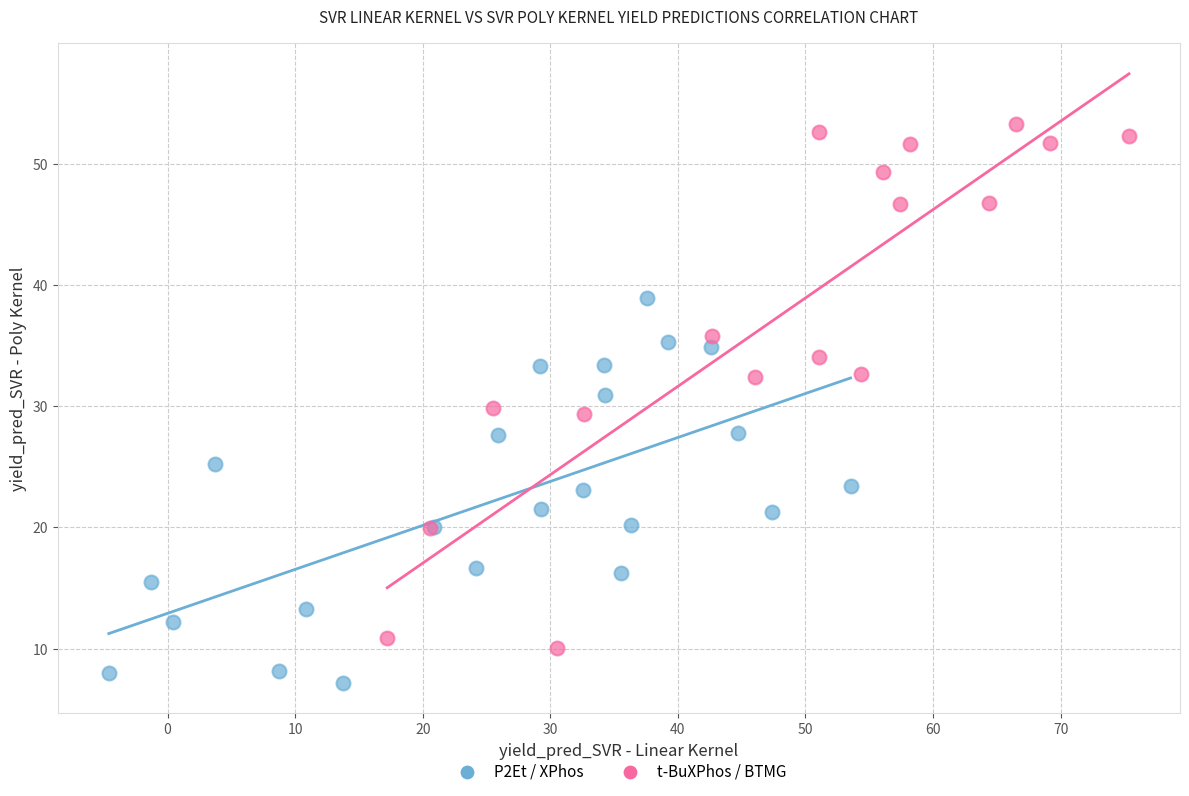

Which series reaches the maximum Y coordinate?

t-BuXPhos / BTMG